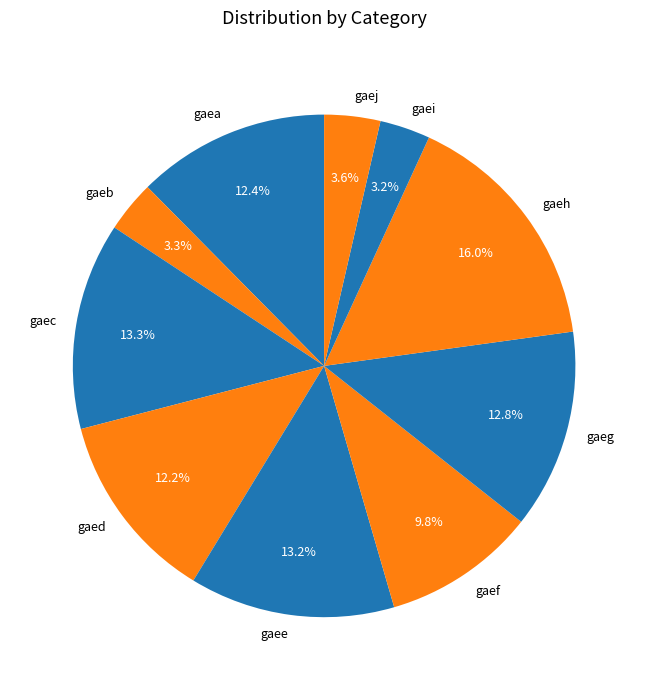

Combined, what portion of the pie is gaeg and gaec?

26.2%